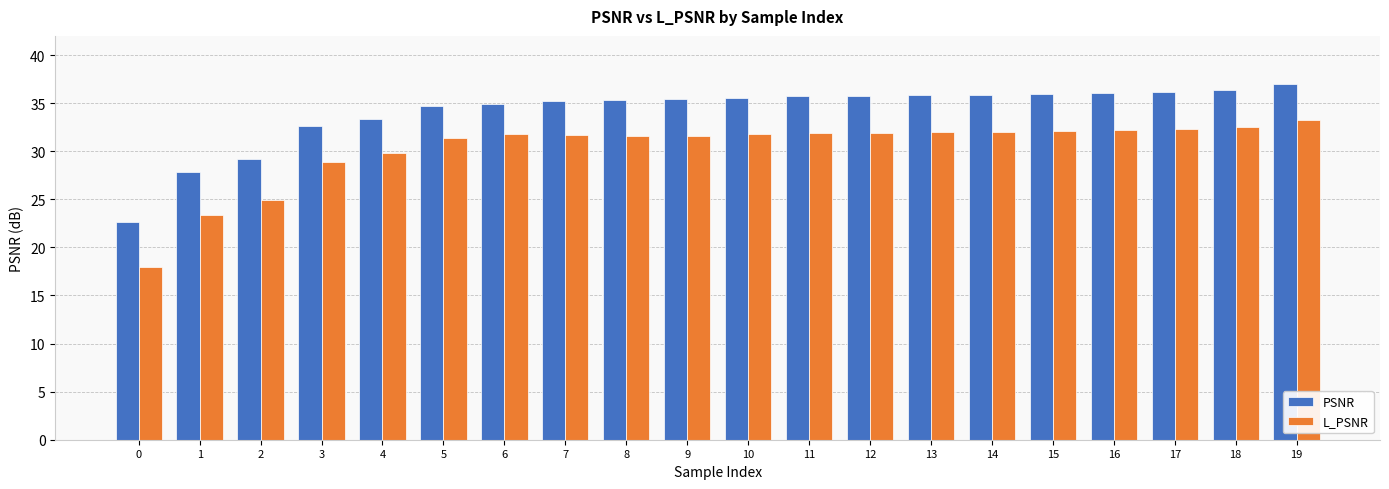

What is the sum of all L_PSNR values?

605.0